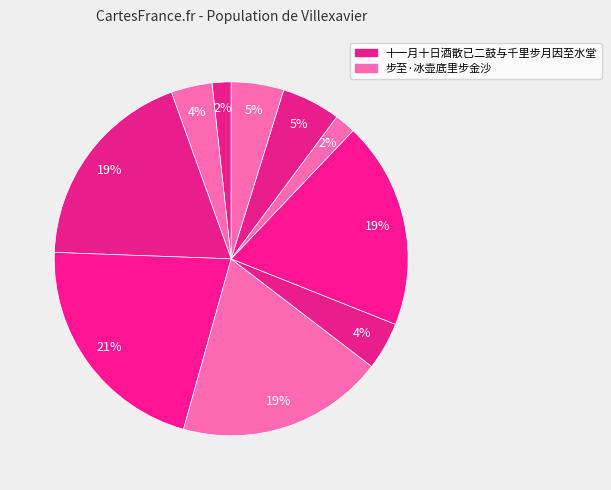

How many segments does this pie chart have?

10